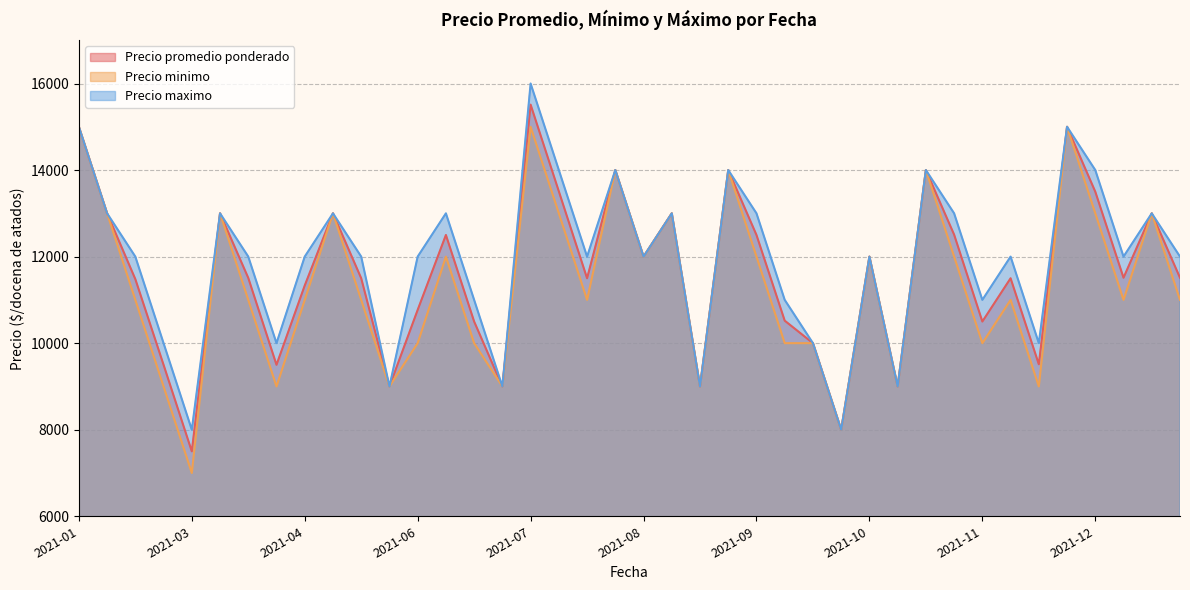

What is the lowest value of the Precio minimo series?

7000